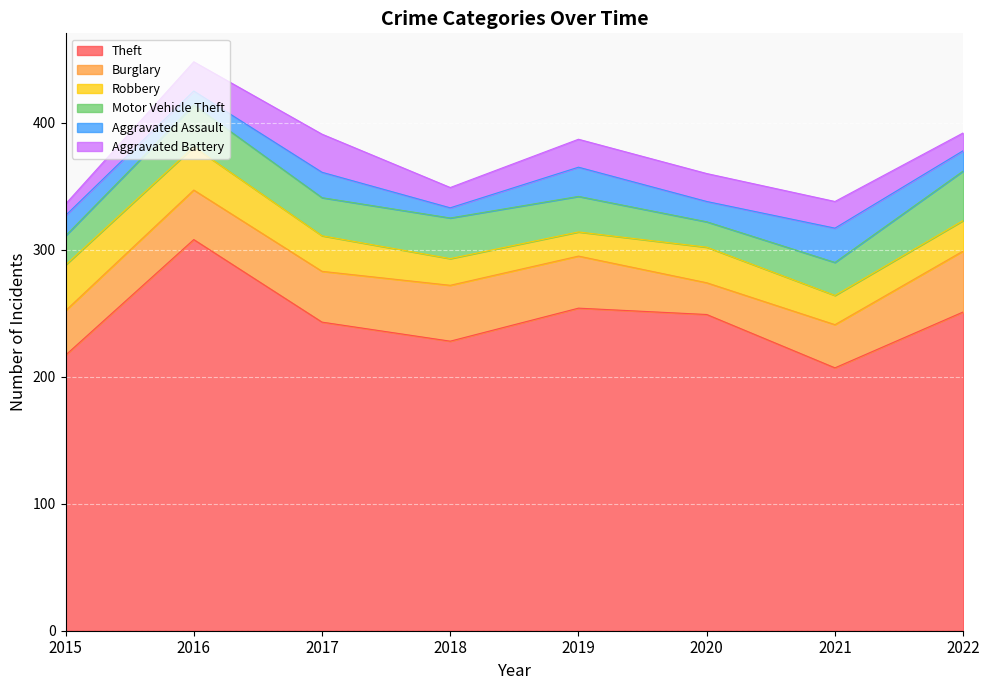

The value of Aggravated Assault at 2017 is 20. True or false?

True